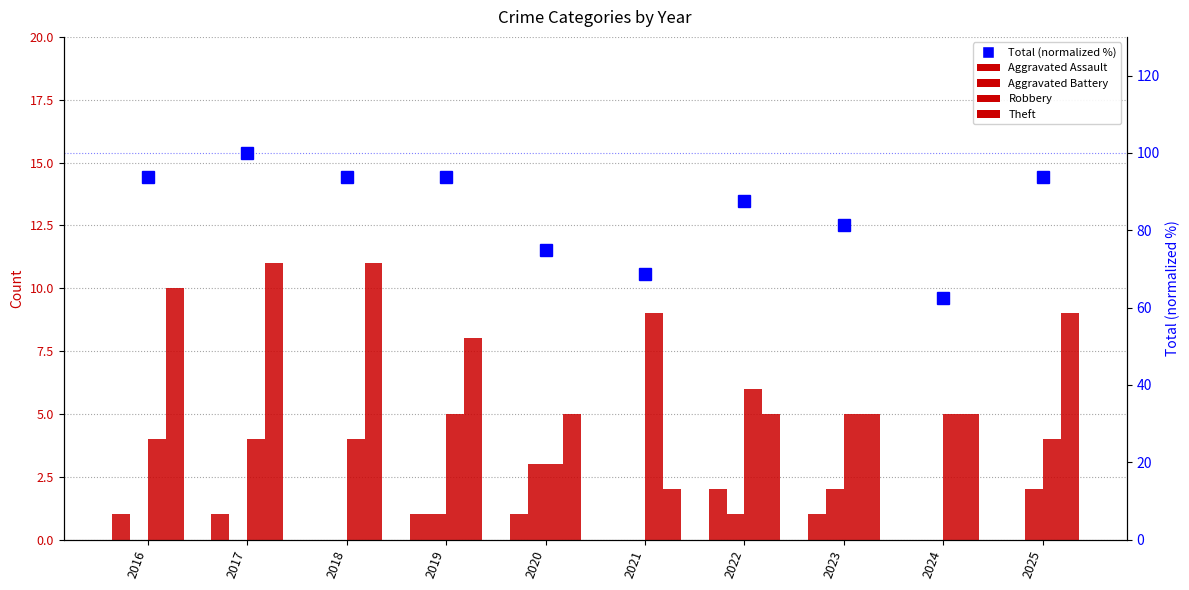

Reading left to right, extract all data points from this chart.

Aggravated Assault: 1.0	1.0	0.0	1.0	1.0	0.0	2.0	1.0	0.0	0.0
Aggravated Battery: 0.0	0.0	0.0	1.0	3.0	0.0	1.0	2.0	0.0	2.0
Robbery: 4.0	4.0	4.0	5.0	3.0	9.0	6.0	5.0	5.0	4.0
Theft: 10.0	11.0	11.0	8.0	5.0	2.0	5.0	5.0	5.0	9.0
Total (normalized %): 93.8	100.0	93.8	93.8	75.0	68.8	87.5	81.2	62.5	93.8